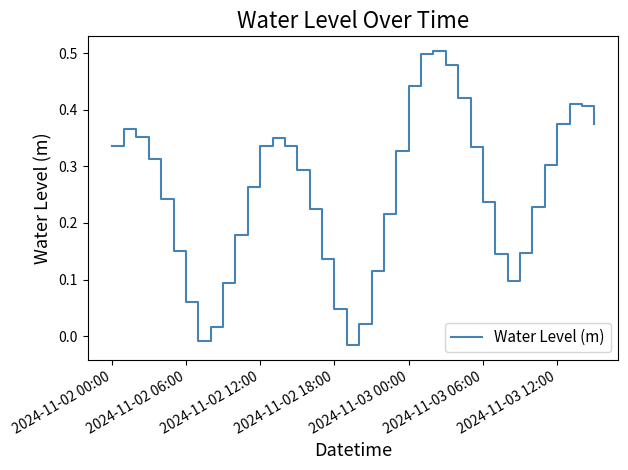

Is this an area chart (filled region under the line)?

No